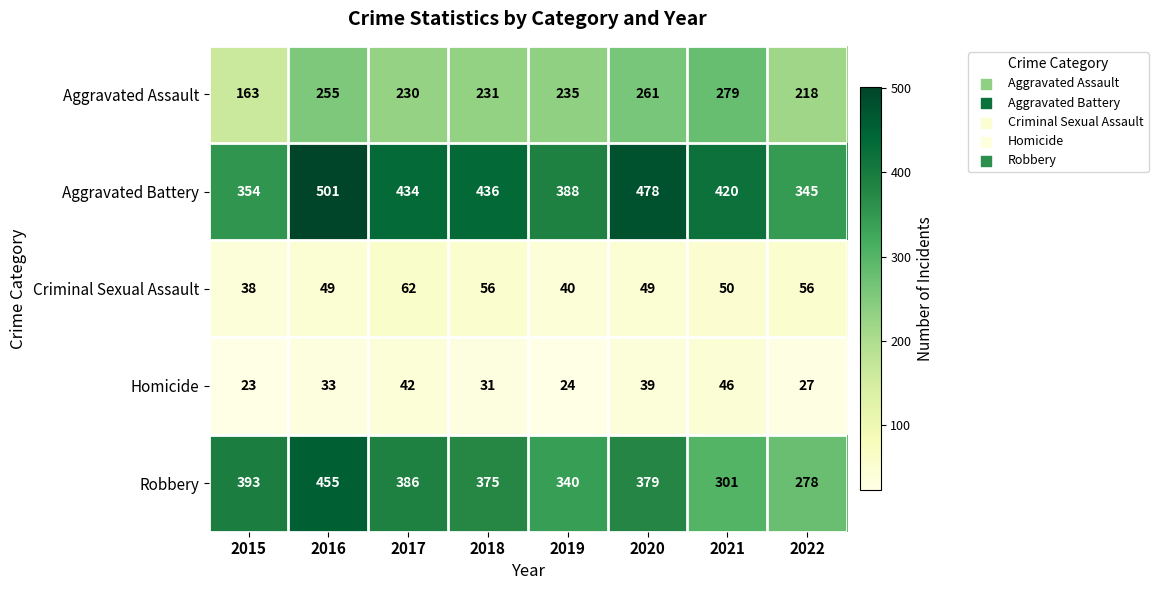

What is the spread (max minus min) of values at 2016?

468